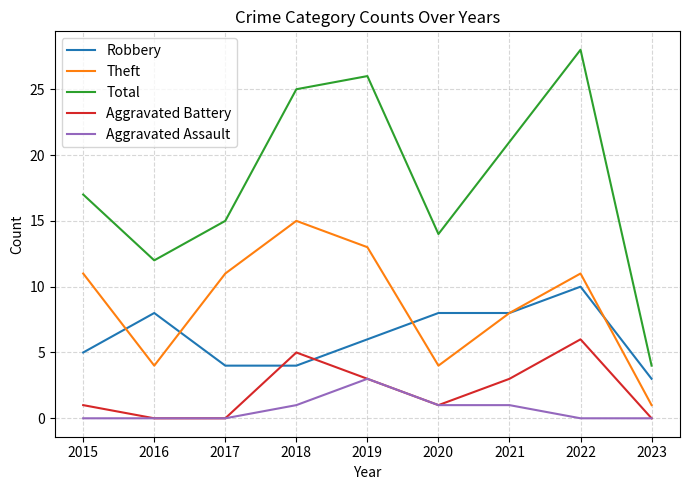

Which category has the highest value in the Robbery series?

2022